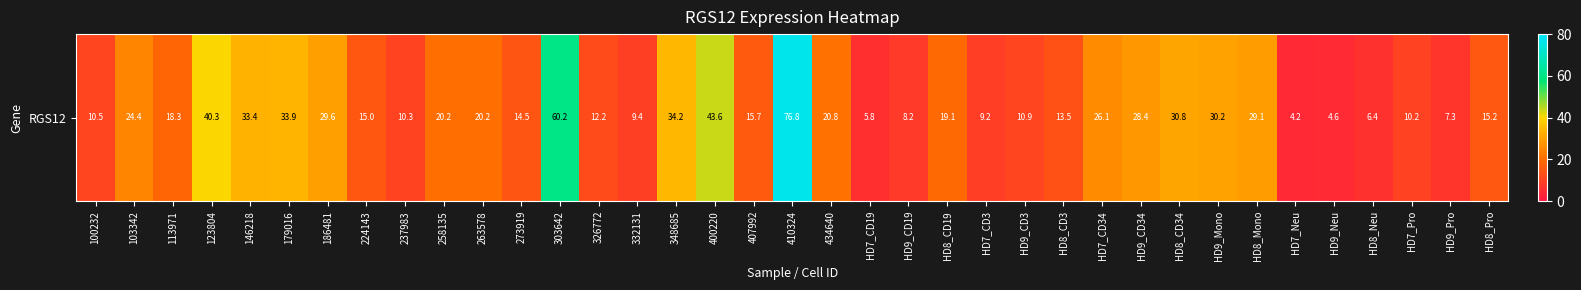

What is the minimum value shown in the chart?

4.2